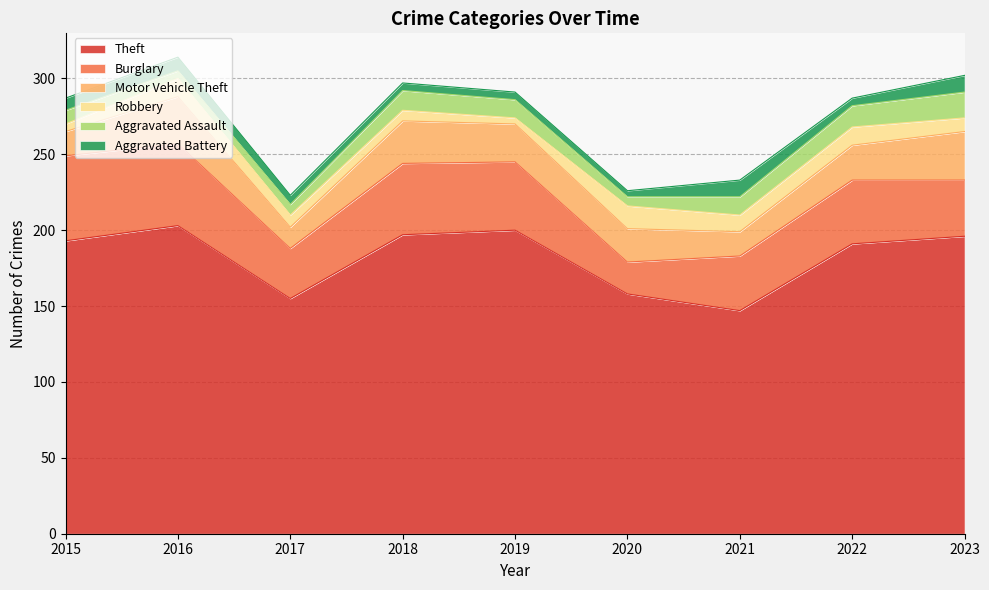

What is the average value of the Robbery series?

9